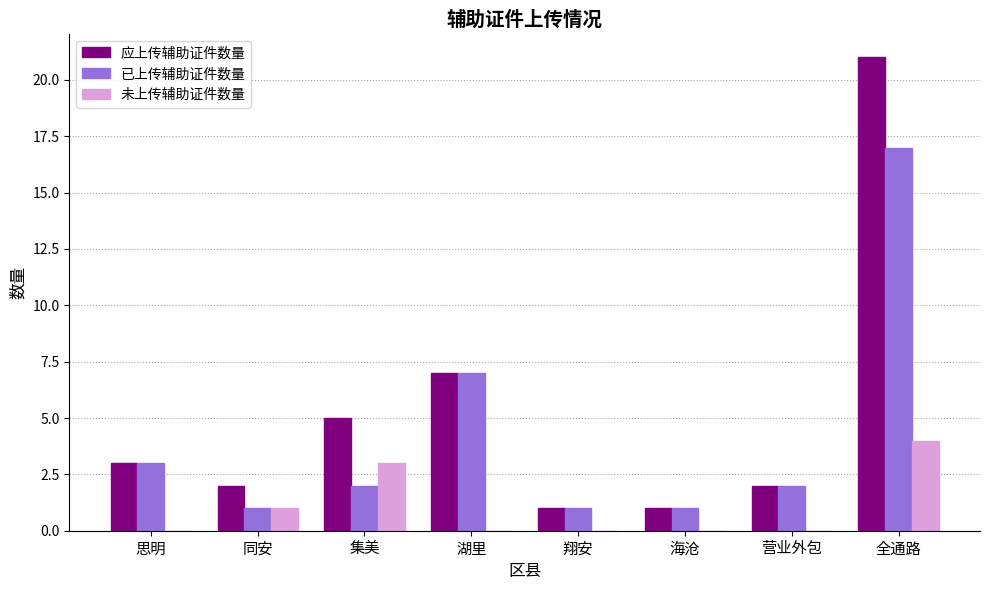

What is the sum of the 已上传辅助证件数量 values at 集美 and 湖里?

9